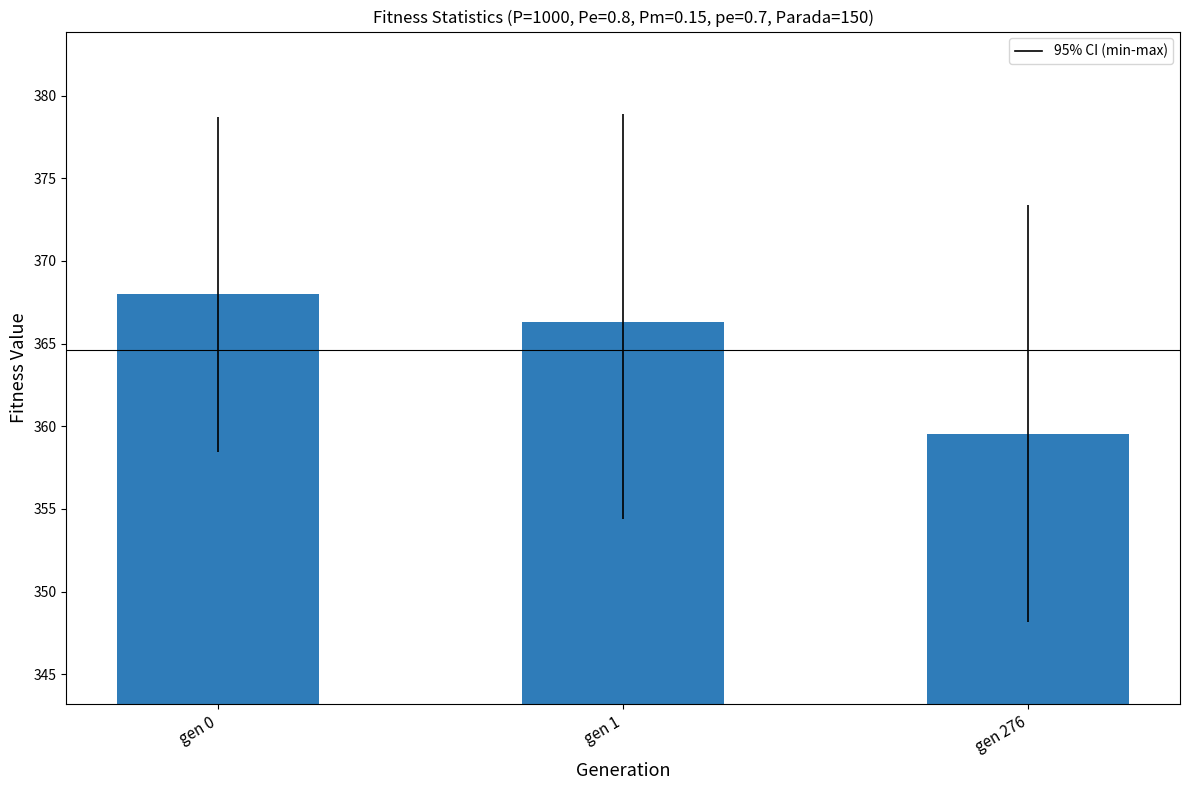

The chart shows a value of 649.9 at gen 1. True or false?

False